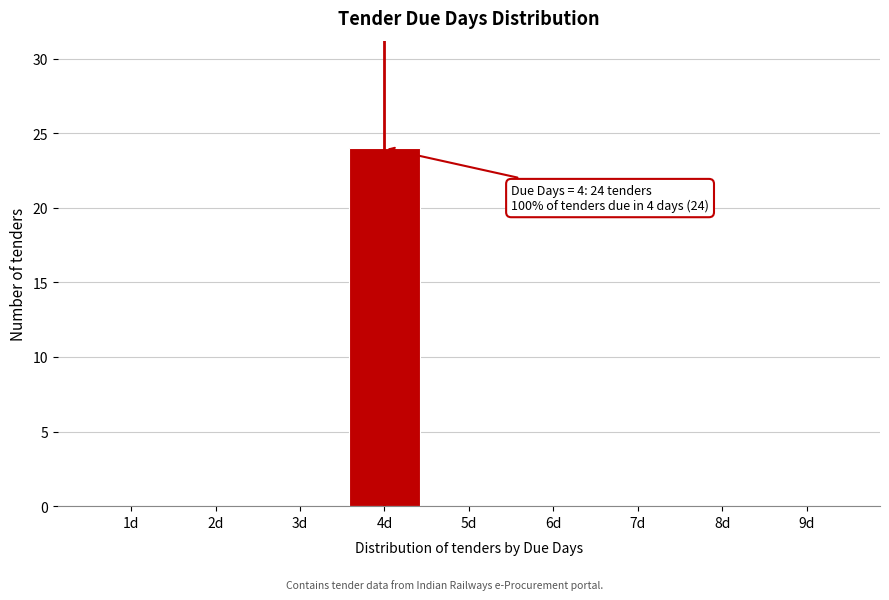

Reading left to right, what are all the values shown in this chart?

1d=0	2d=0	3d=0	4d=24	5d=0	6d=0	7d=0	8d=0	9d=0